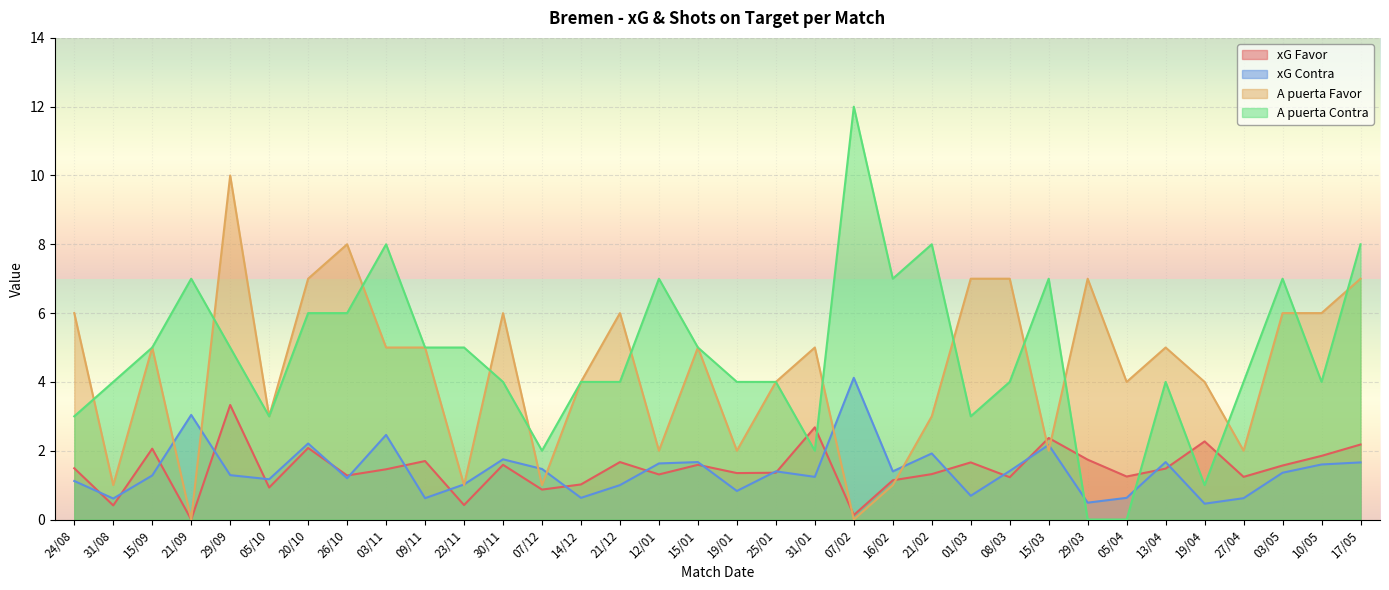

Rank the categories by xG Contra value from highest to lowest.

07/02, 21/09, 03/11, 20/10, 15/03, 21/02, 30/11, 15/01, 13/04, 17/05, 12/01, 10/05, 07/12, 08/03, 25/01, 16/02, 03/05, 29/09, 15/09, 31/01, 26/10, 05/10, 24/08, 23/11, 21/12, 19/01, 01/03, 14/12, 05/04, 09/11, 27/04, 31/08, 29/03, 19/04